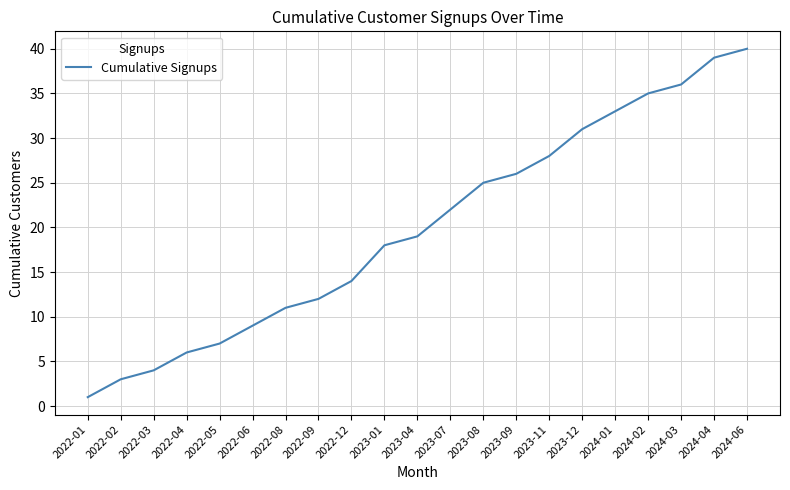

What is the difference between the second highest and second lowest values?

36